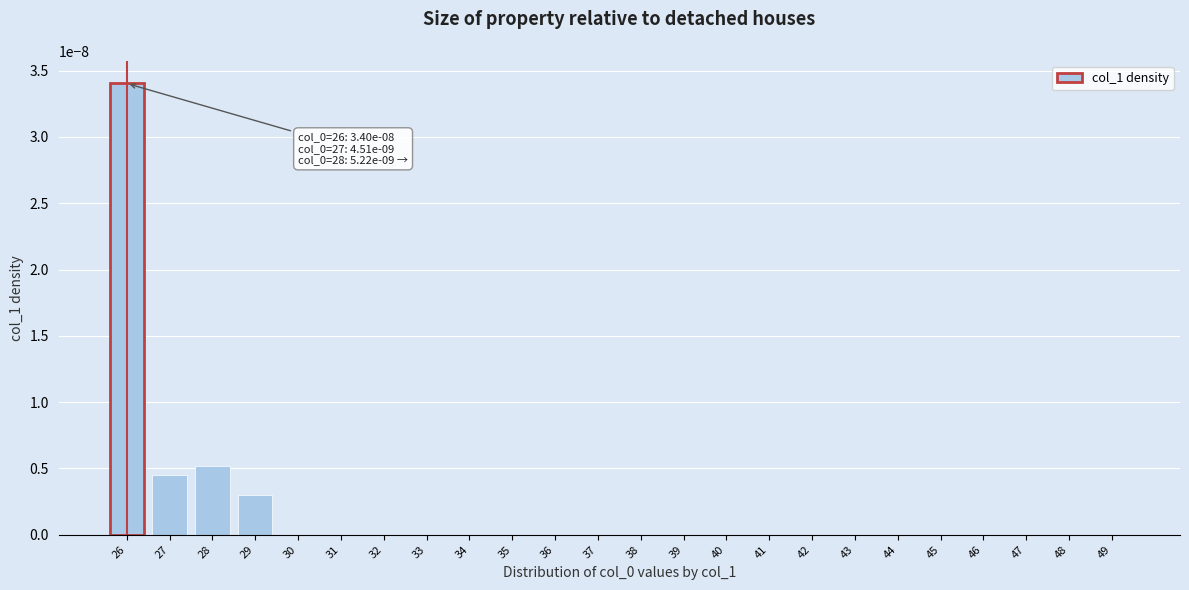

Which category has the highest value across all series?

26